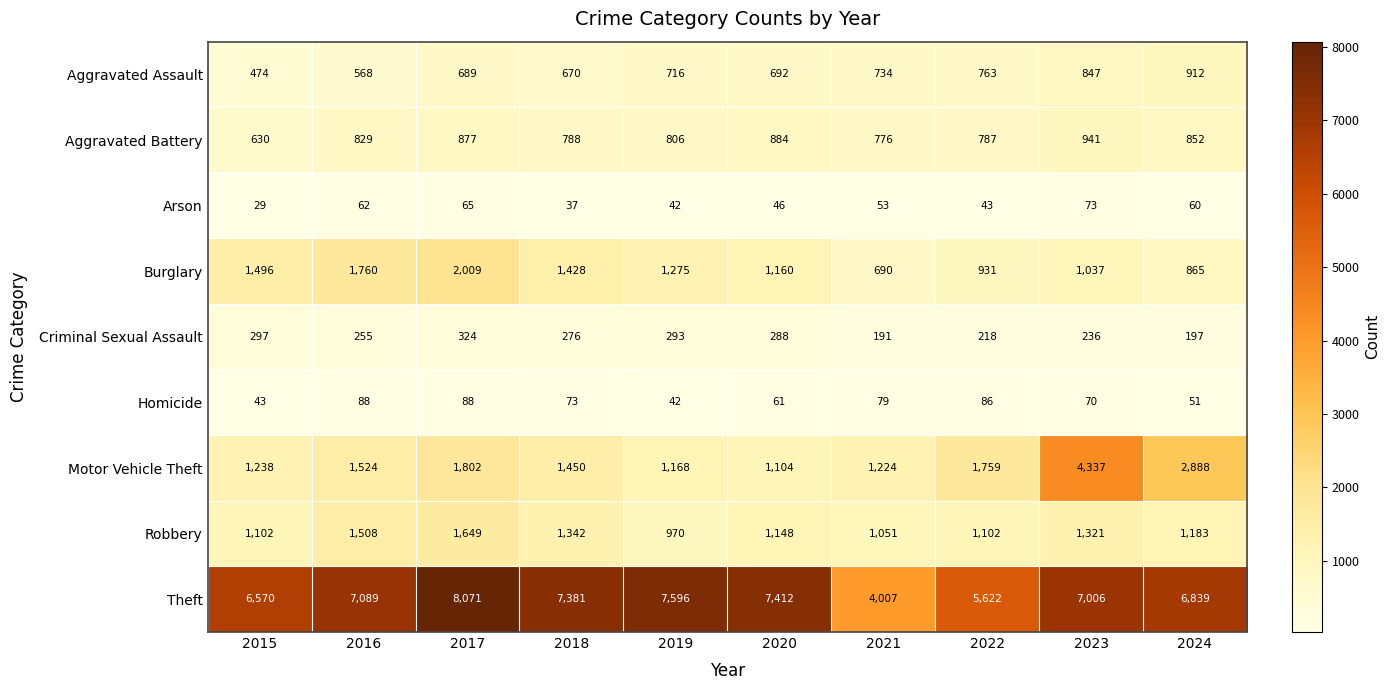

Which category has the lowest value across all series?

2015